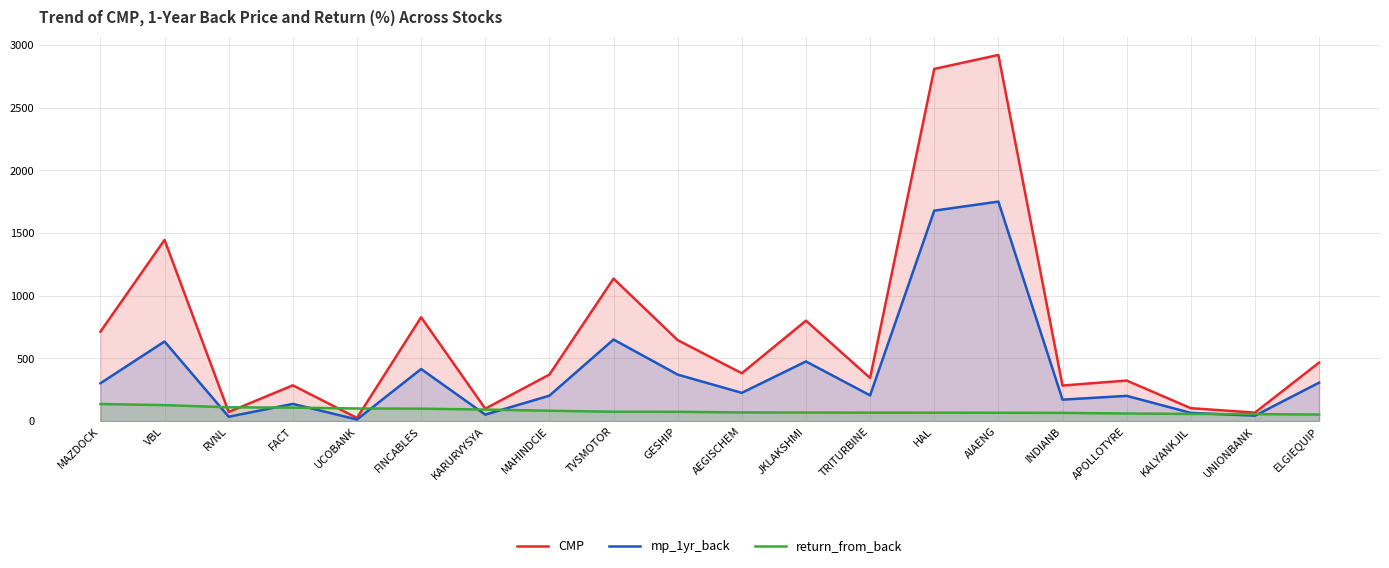

True or false: mp_1yr_back and CMP intersect in this chart.

False